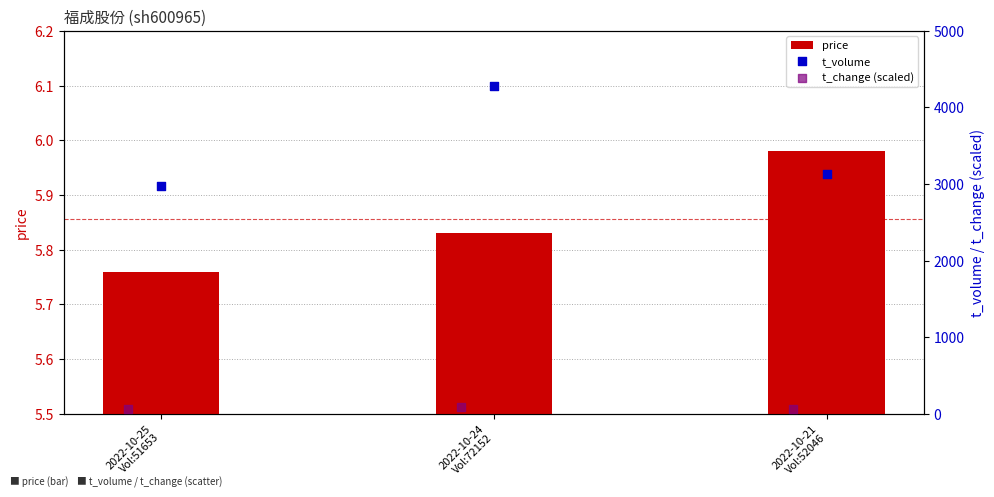

Is the value of t_volume at 2022-10-24
Vol:72152 greater than the value of price at 2022-10-25
Vol:51653?

Yes